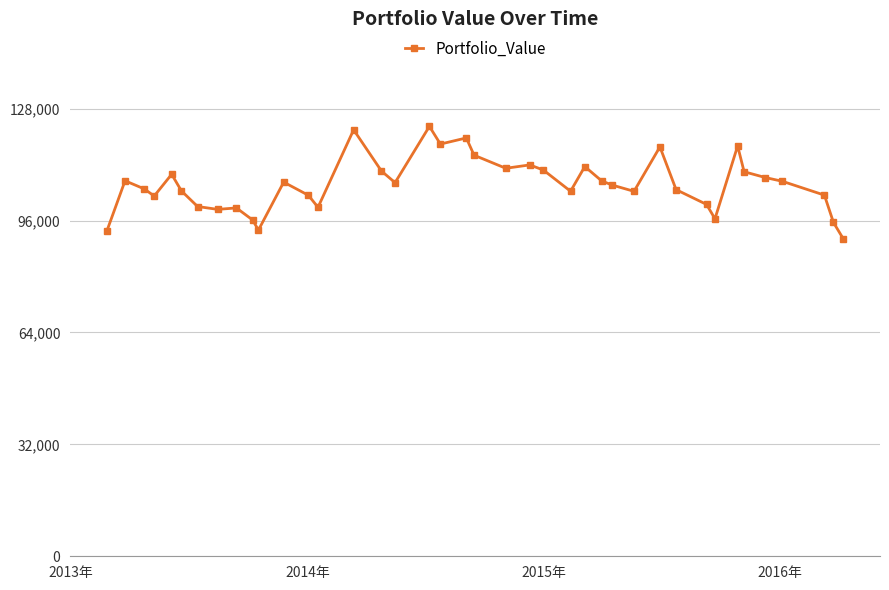

True or false: there are more than 2 points higher than both neighbors.

True